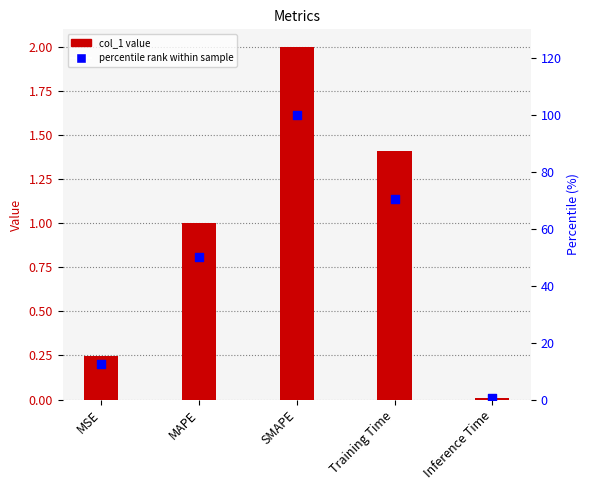

At which category is the sum across all series the highest?

SMAPE